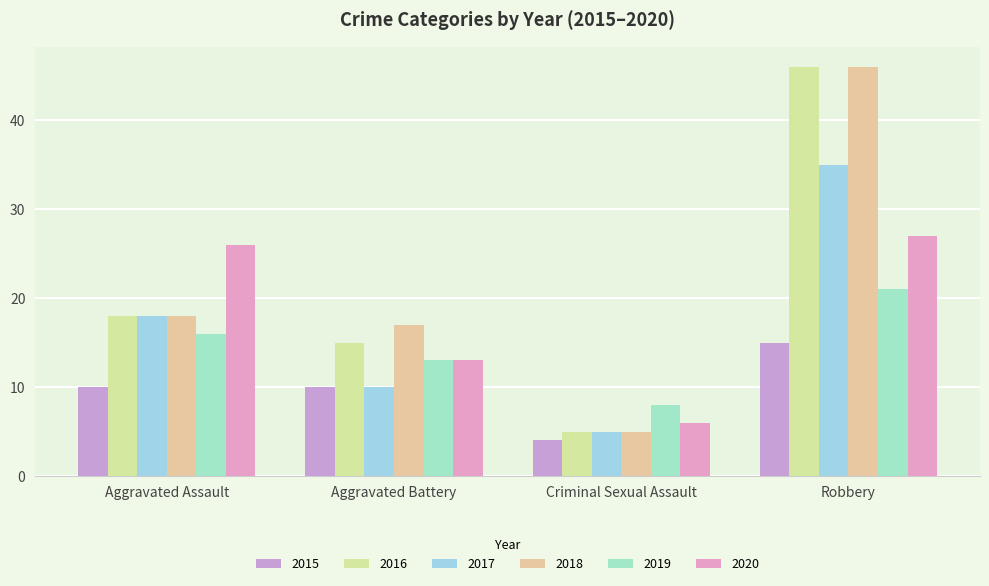

The 2018 series shows 18 at Aggravated Assault. True or false?

True